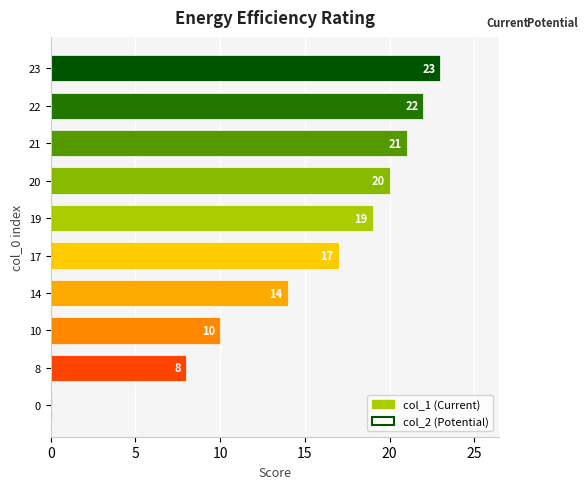

What is the sum of all values?

154